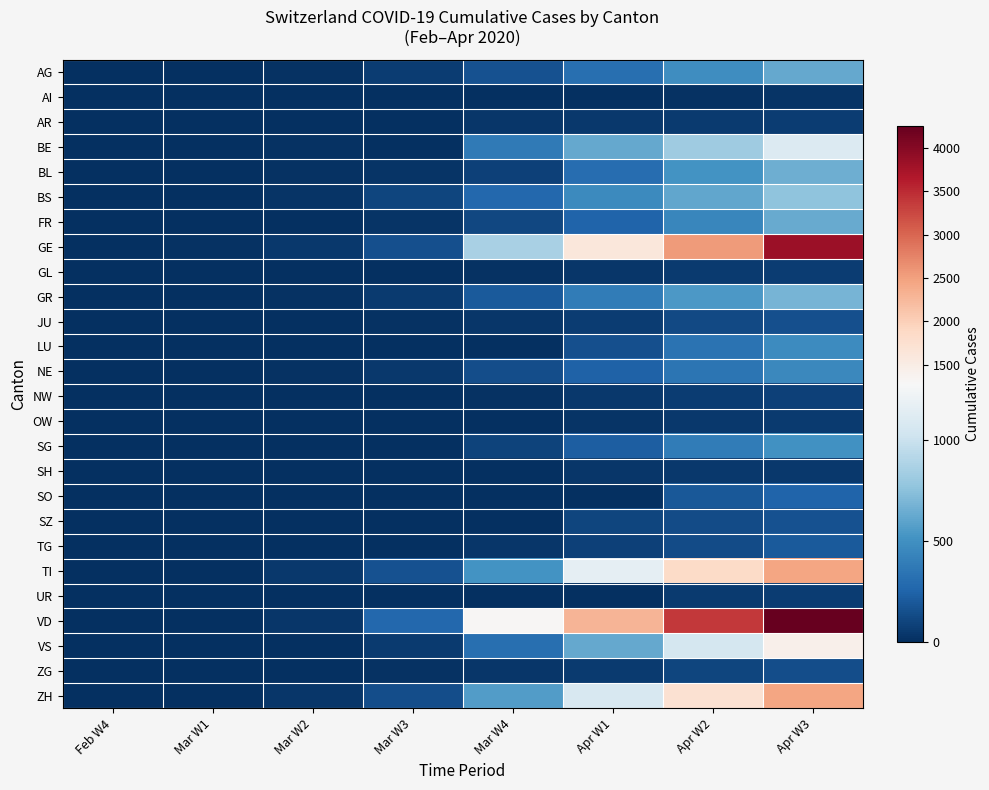

Which series has the largest range (max minus min)?

VD